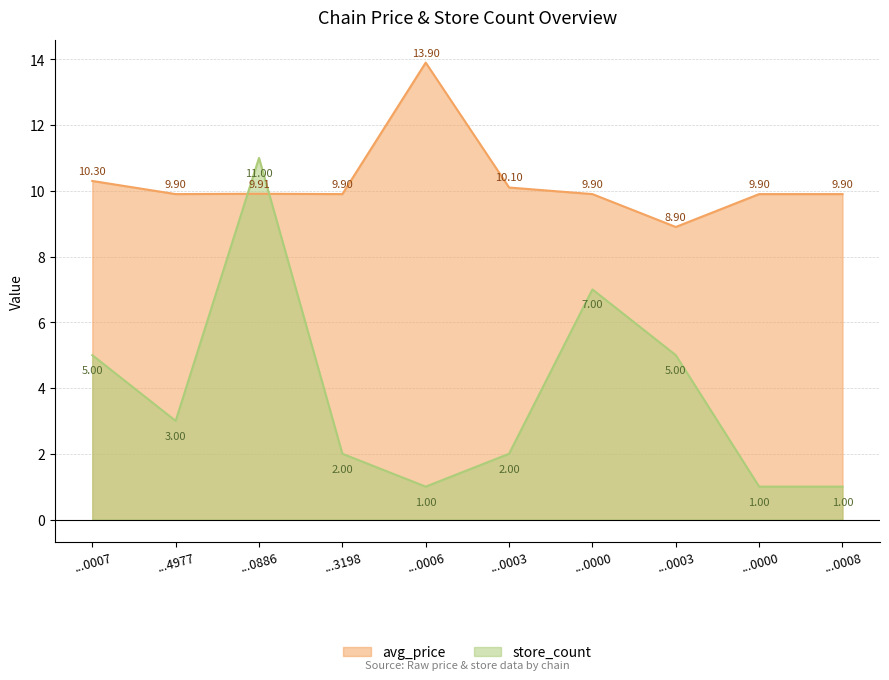

What is the sum of the avg_price values at ...0886 and ...3198?

19.8